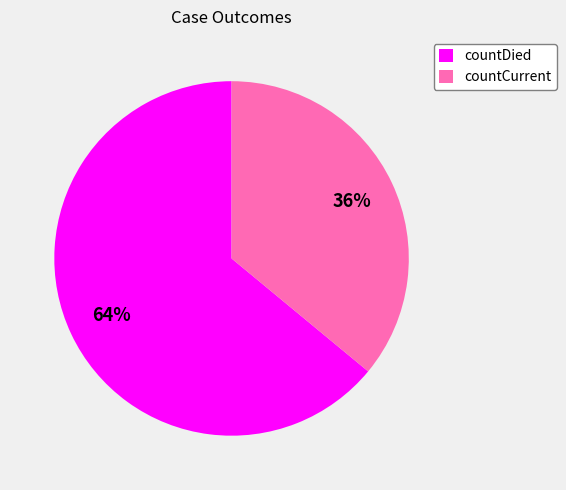

Which has a higher value, countDied or countCurrent?

countDied